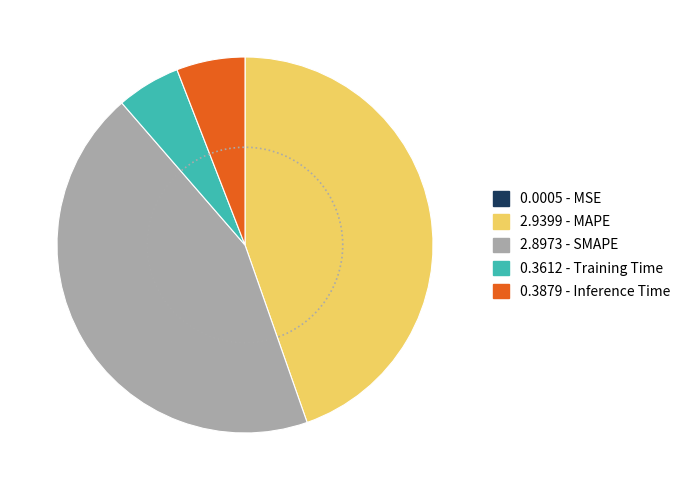

What is the smallest slice in the pie chart?

MSE